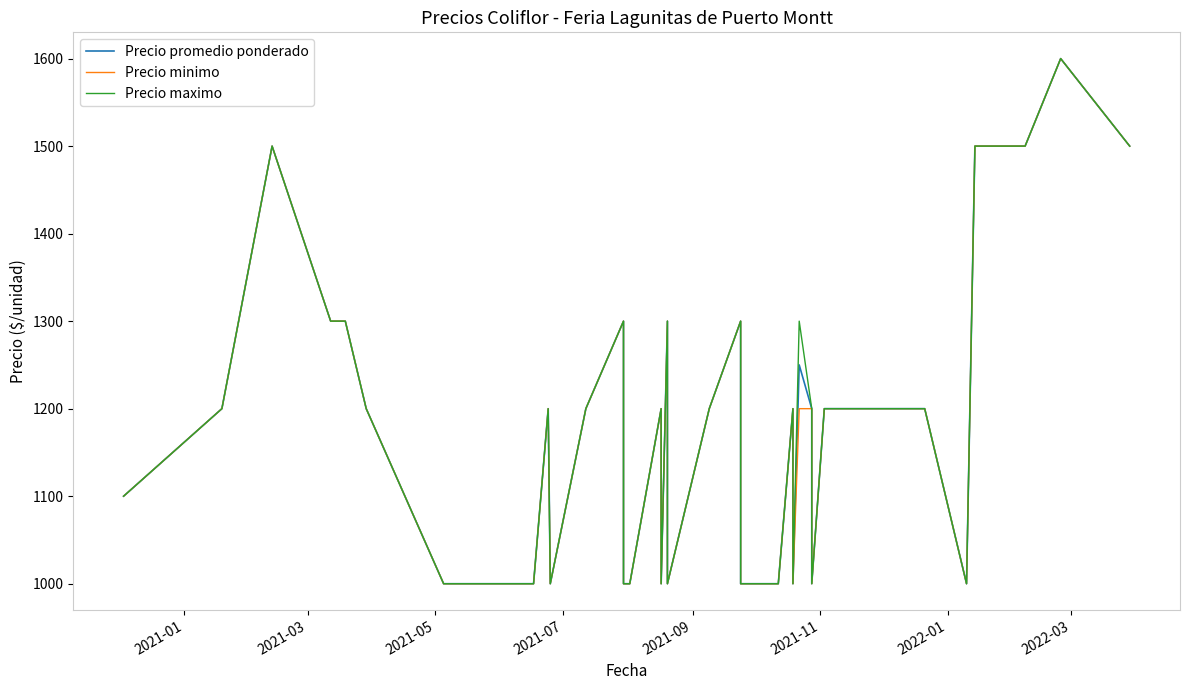

Reading right to left, what are all the values shown in this chart?

Precio promedio ponderado: 1500	1600	1500	1500	1500	1000	1200	1200	1200	1200	1000	1200	1250	1000	1200	1000	1000	1300	1200	1000	1300	1000	1200	1000	1000	1300	1200	1000	1200	1000	1000	1000	1000	1000	1200	1300	1300	1500	1200	1100
Precio minimo: 1500	1600	1500	1500	1500	1000	1200	1200	1200	1200	1000	1200	1200	1000	1200	1000	1000	1300	1200	1000	1300	1000	1200	1000	1000	1300	1200	1000	1200	1000	1000	1000	1000	1000	1200	1300	1300	1500	1200	1100
Precio maximo: 1500	1600	1500	1500	1500	1000	1200	1200	1200	1200	1000	1200	1300	1000	1200	1000	1000	1300	1200	1000	1300	1000	1200	1000	1000	1300	1200	1000	1200	1000	1000	1000	1000	1000	1200	1300	1300	1500	1200	1100